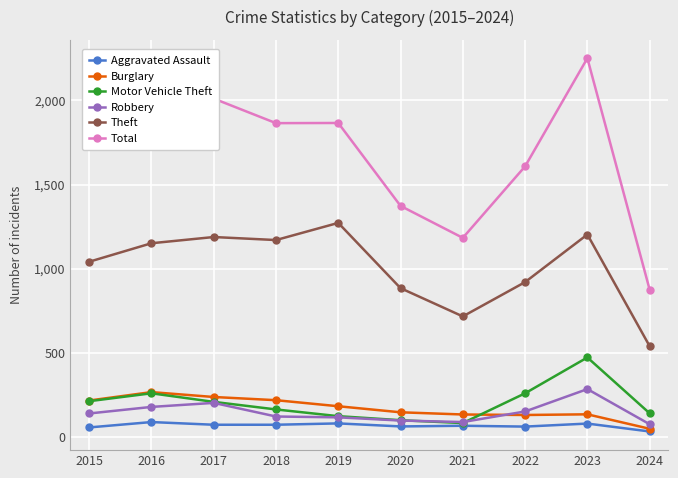

How many data points does each series have?

10